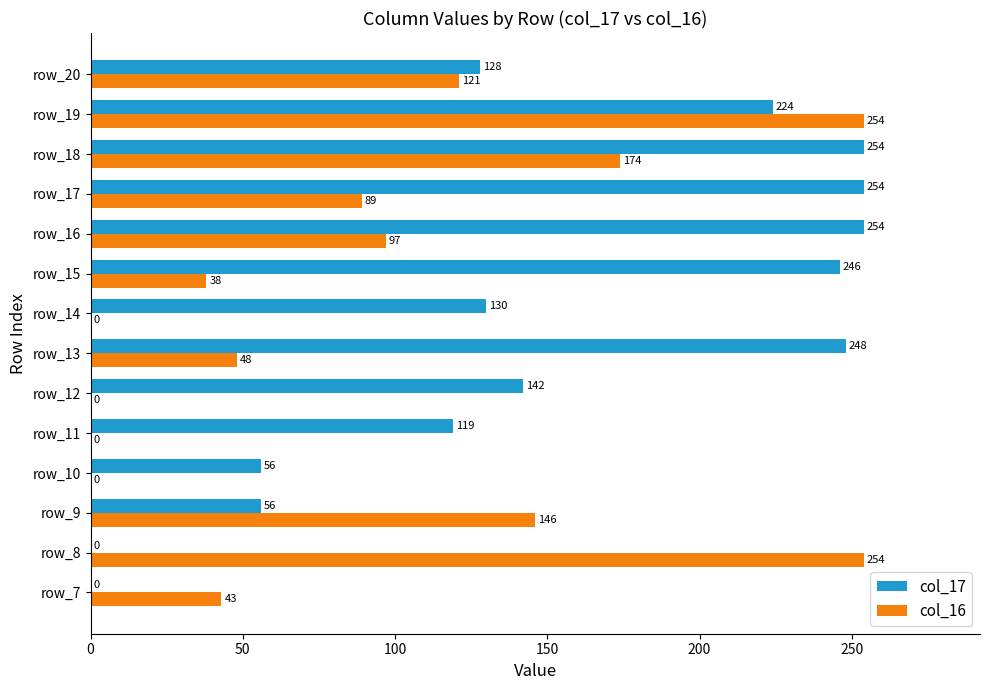

Which series has the largest total across all categories?

col_17